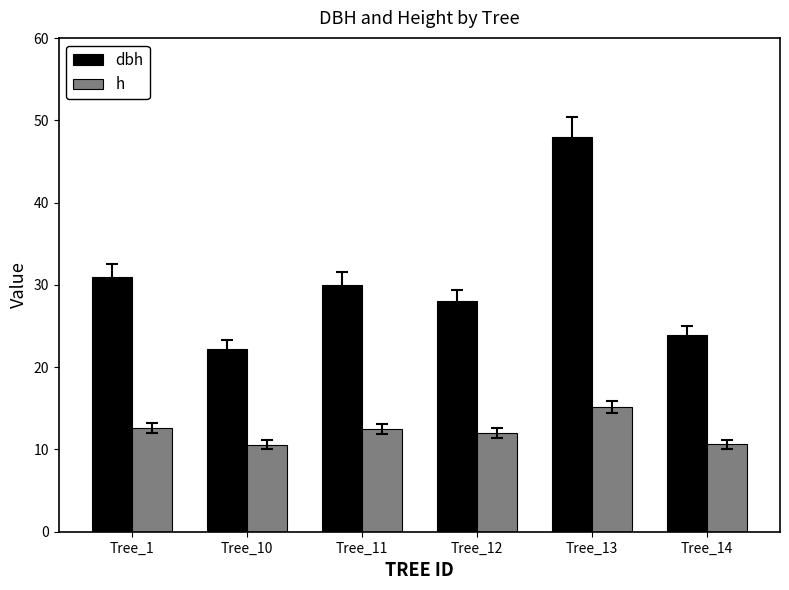

At Tree_12, list the series in order from largest to smallest.

dbh, h